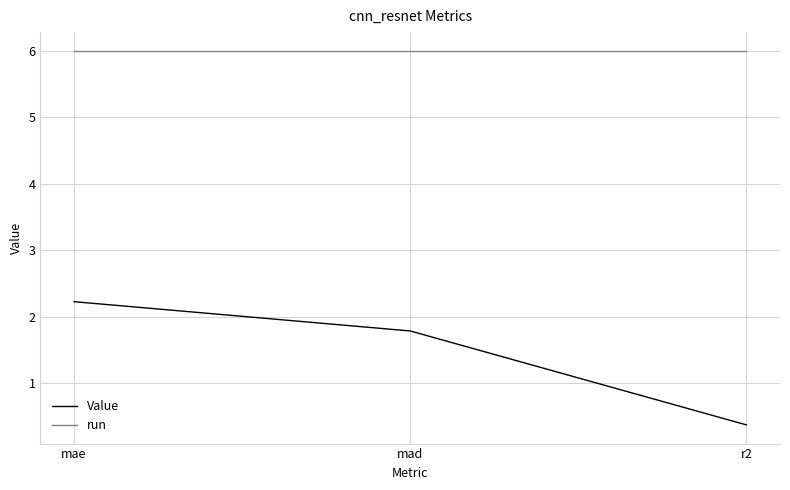

List the series in order of their peak value, highest first.

run, Value